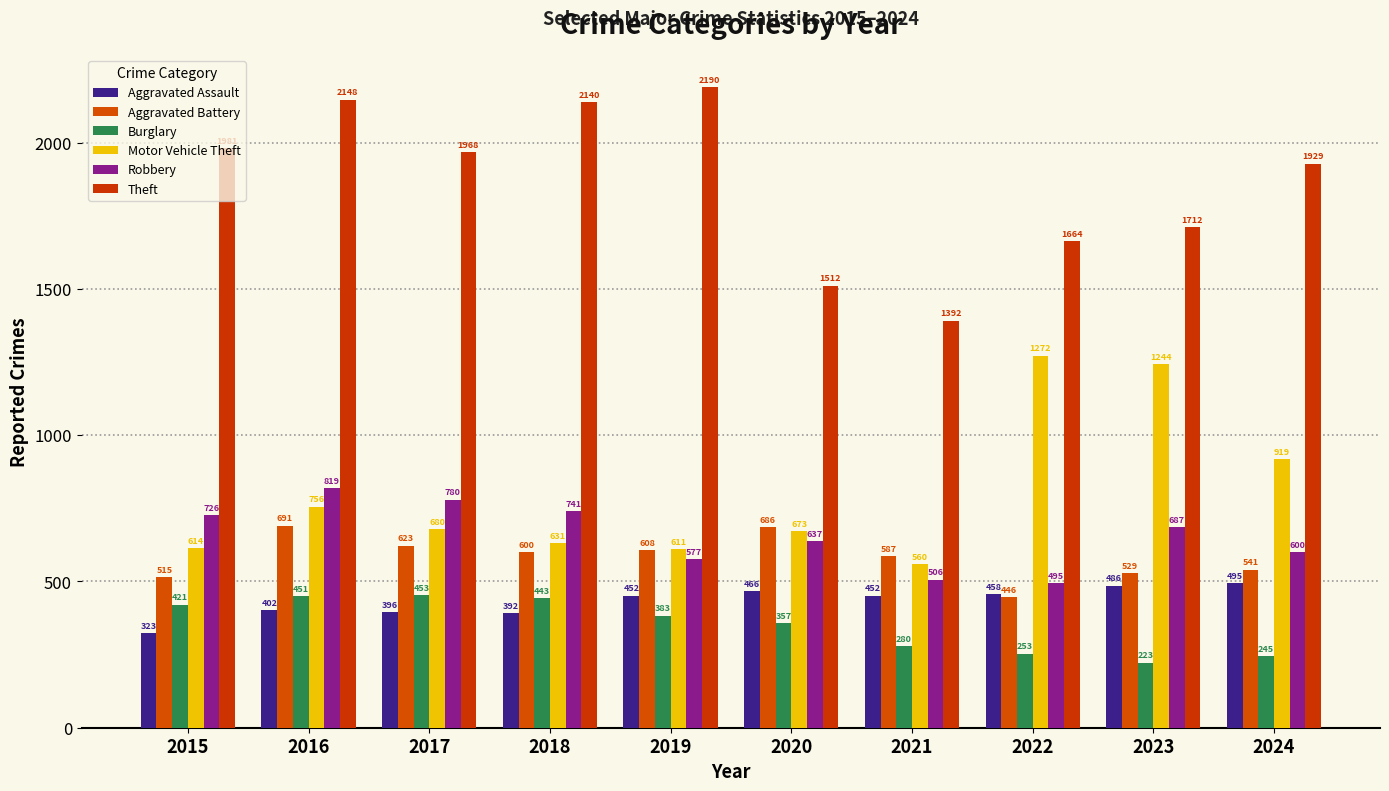

Between 2022 and 2015, which is larger?

2022